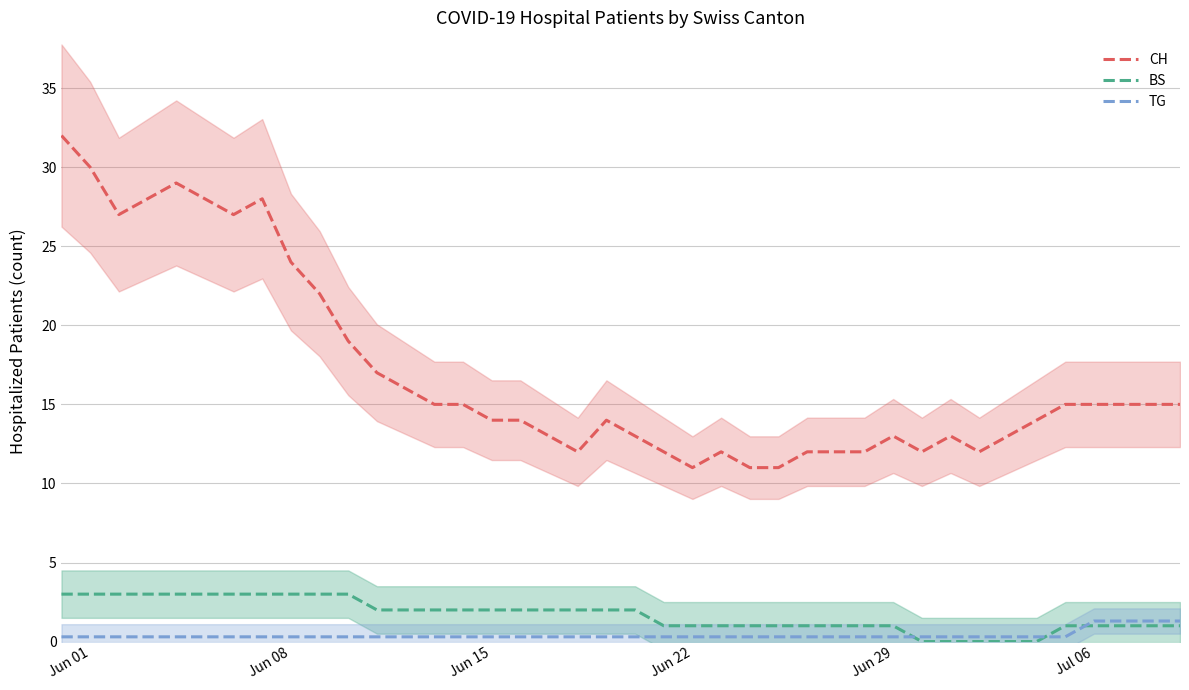

What is the maximum value for TG?

1.3